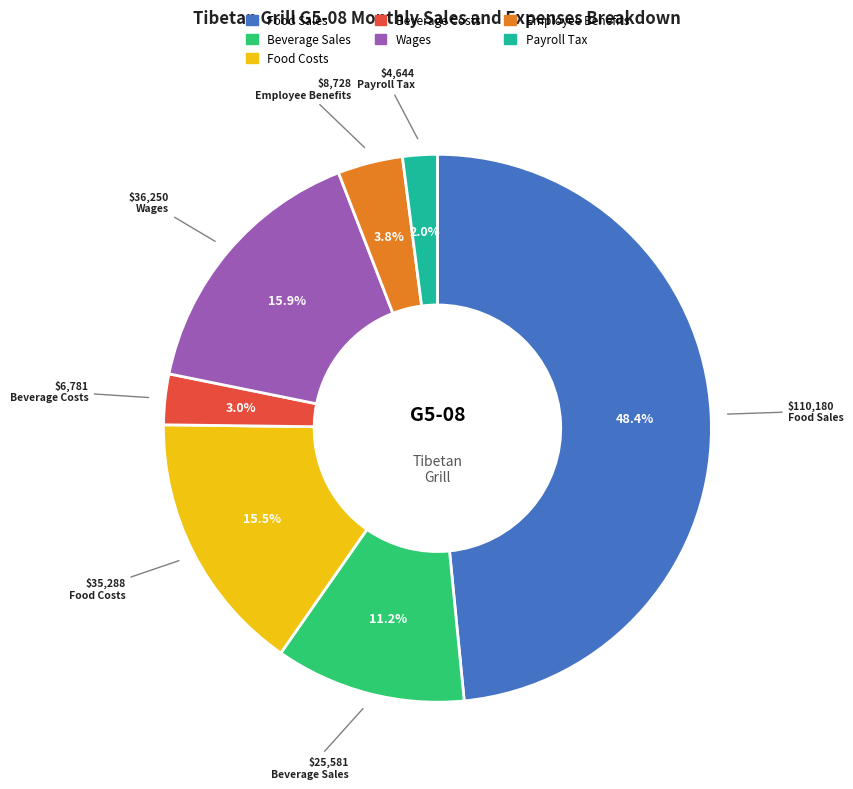

Does Wages represent more than half of the total?

No